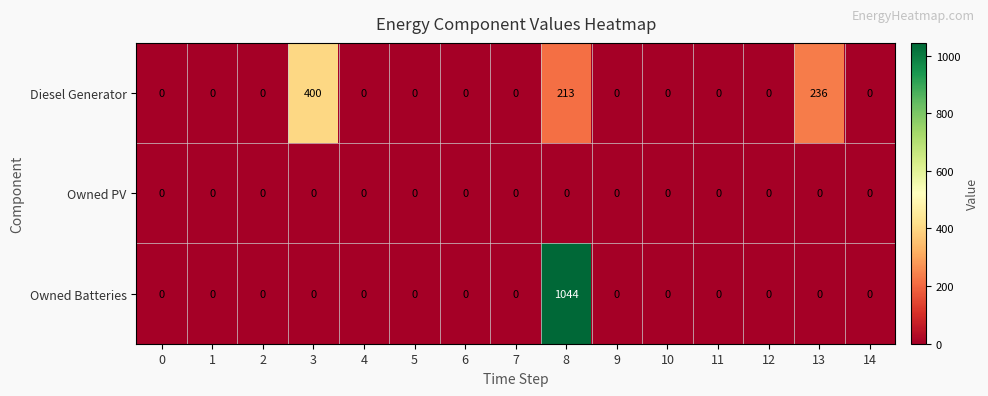

Is it true that Owned Batteries equals 520 at 14?

False